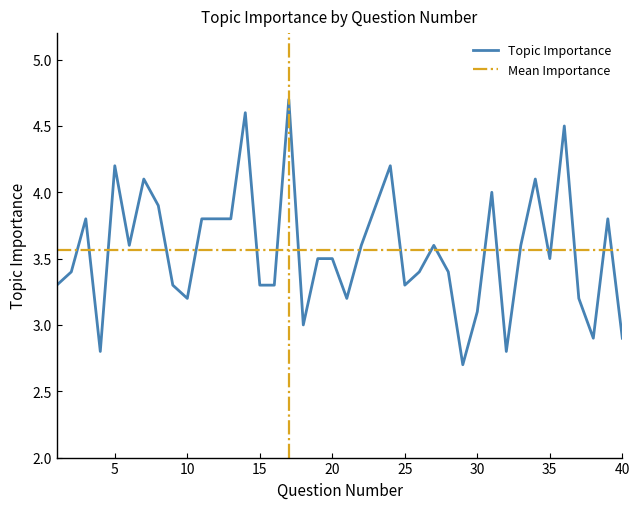

List the labels in order of value, smallest first.

29, 4, 32, 38, 40, 18, 30, 10, 21, 37, 1, 9, 15, 16, 25, 2, 26, 28, 19, 20, 35, 6, 22, 27, 33, 3, 11, 12, 13, 39, 8, 23, 31, 7, 34, 5, 24, 36, 14, 17